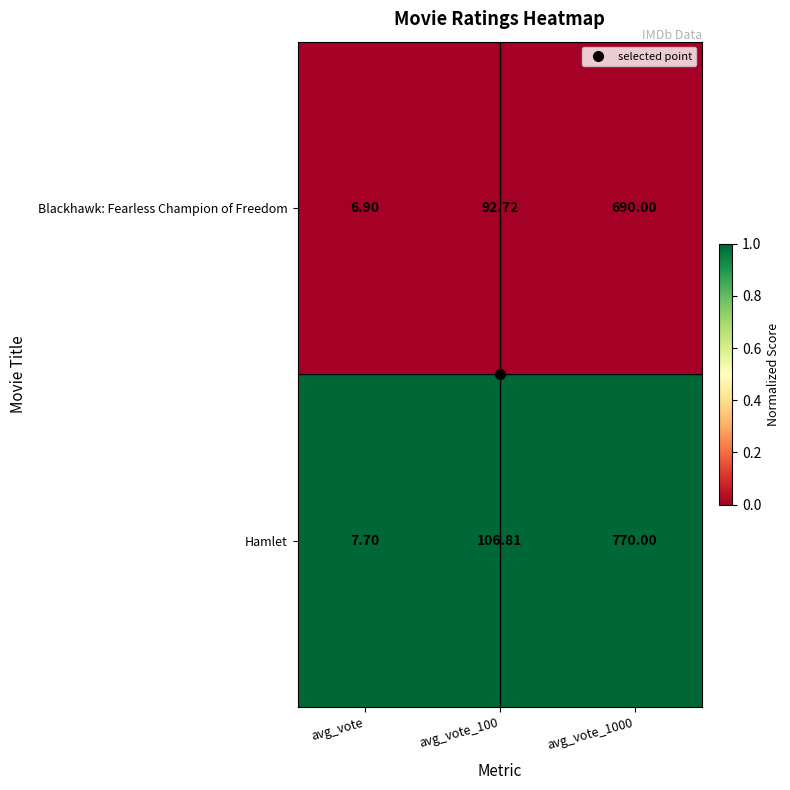

At which category does the chart reach its minimum across all series?

avg_vote